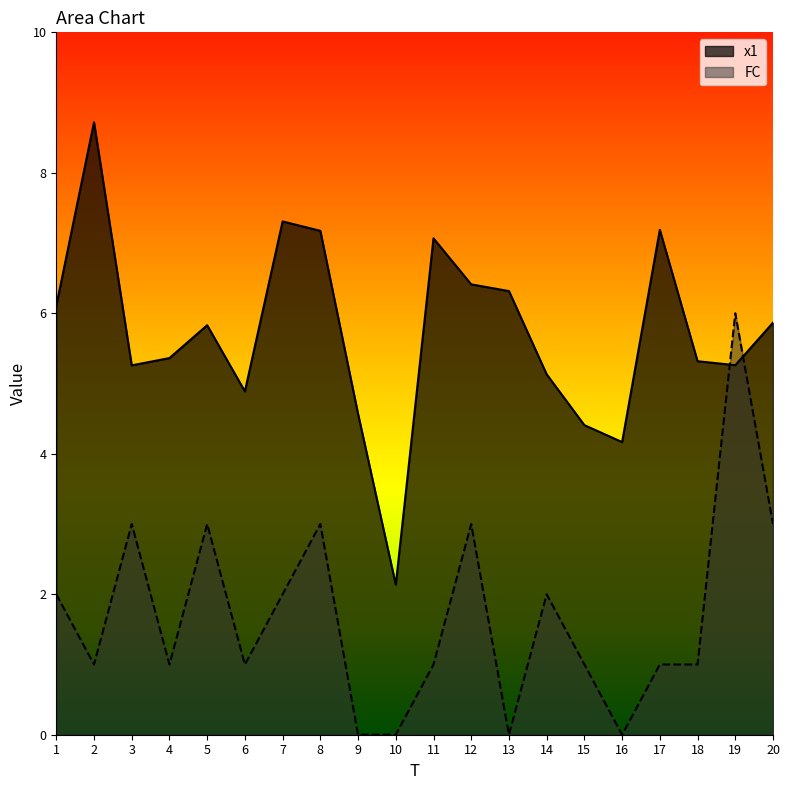

Is the value of FC at 13 greater than the value of x1 at 18?

No